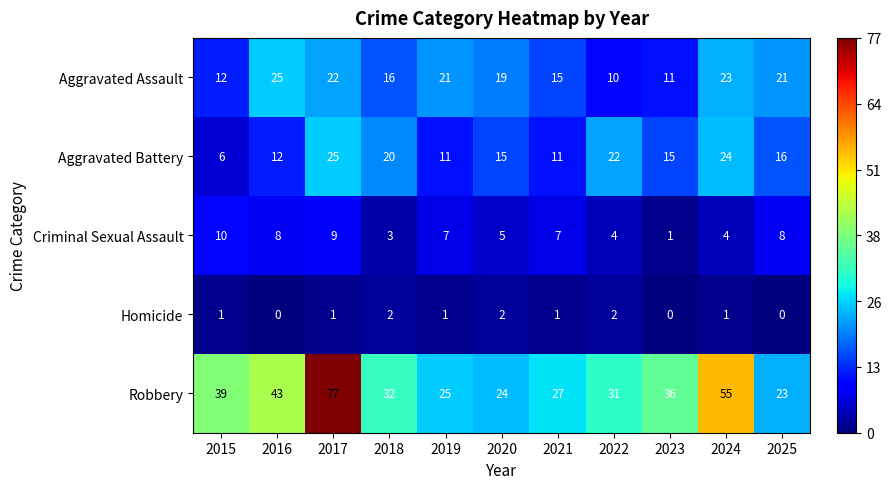

What is the average value of the Criminal Sexual Assault series?

6